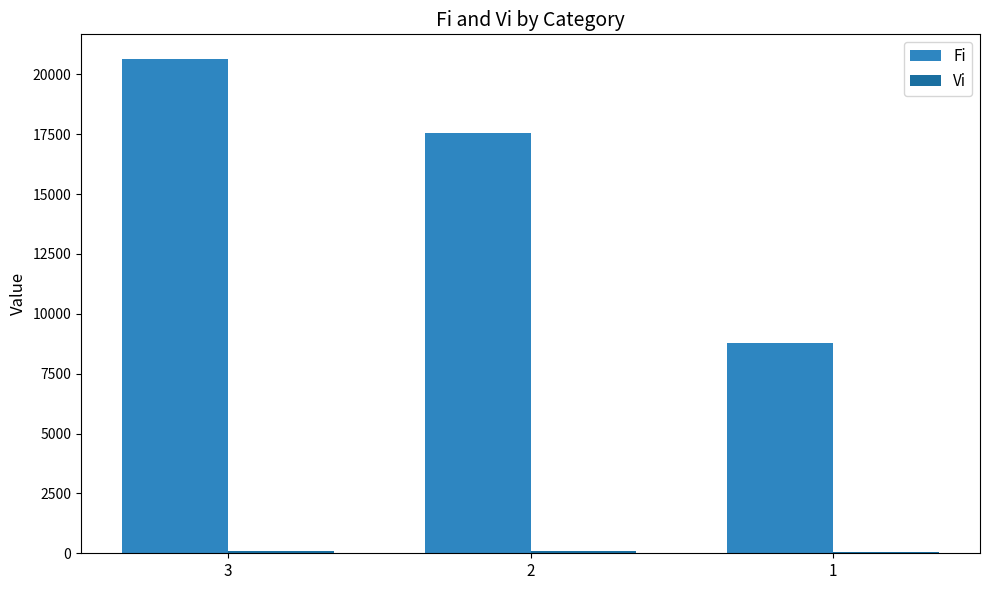

At which label is Fi closest to 14699?

2